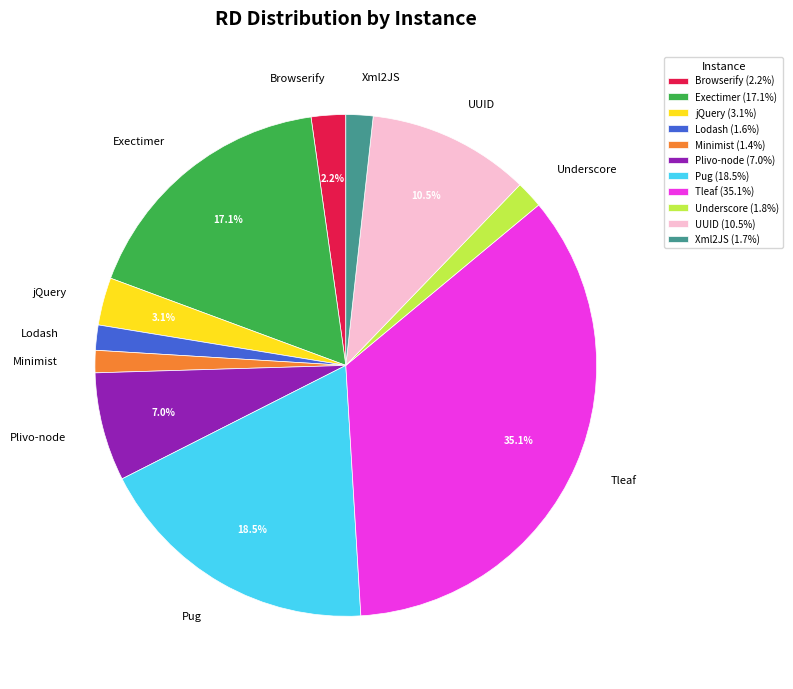

Which slice is the largest?

Tleaf